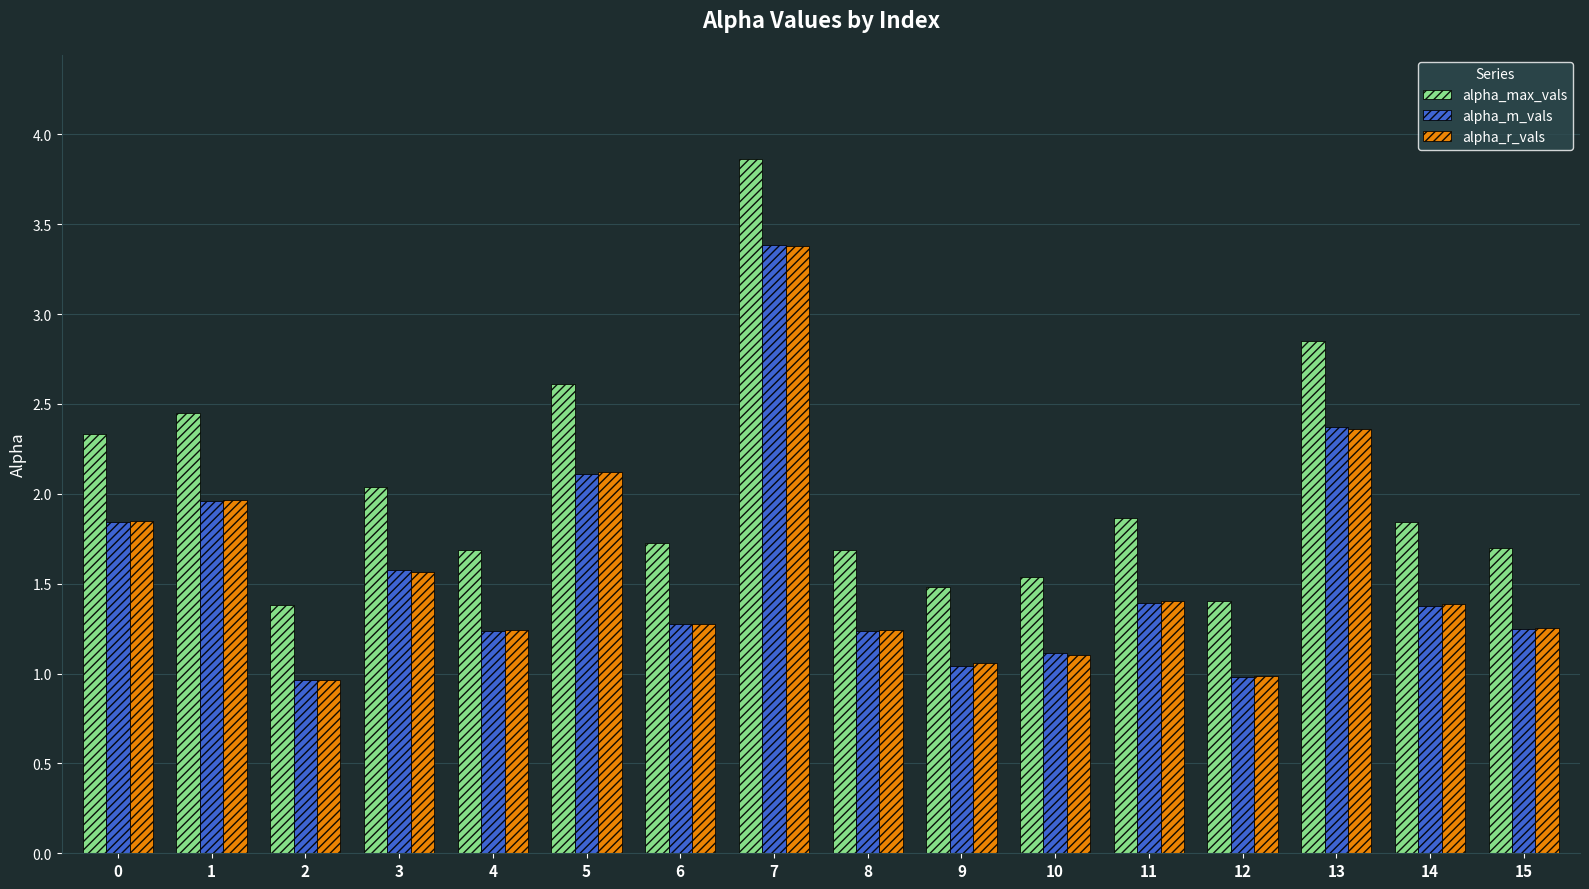

Does the chart contain stacked bars?

No